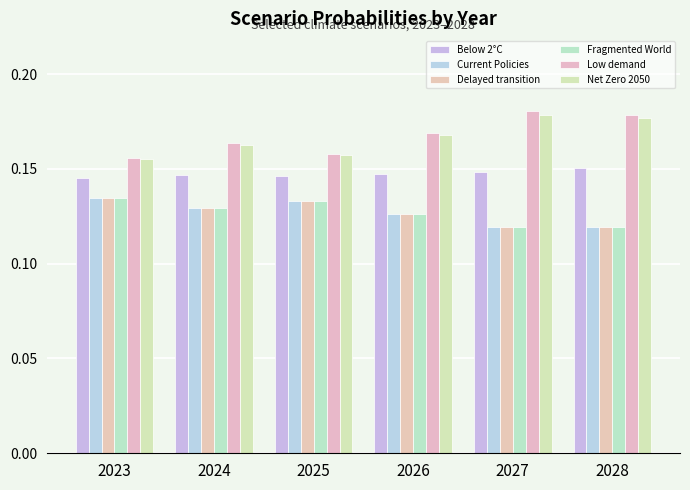

At 2025, list the series in order from largest to smallest.

Low demand, Net Zero 2050, Below 2°C, Current Policies, Delayed transition, Fragmented World